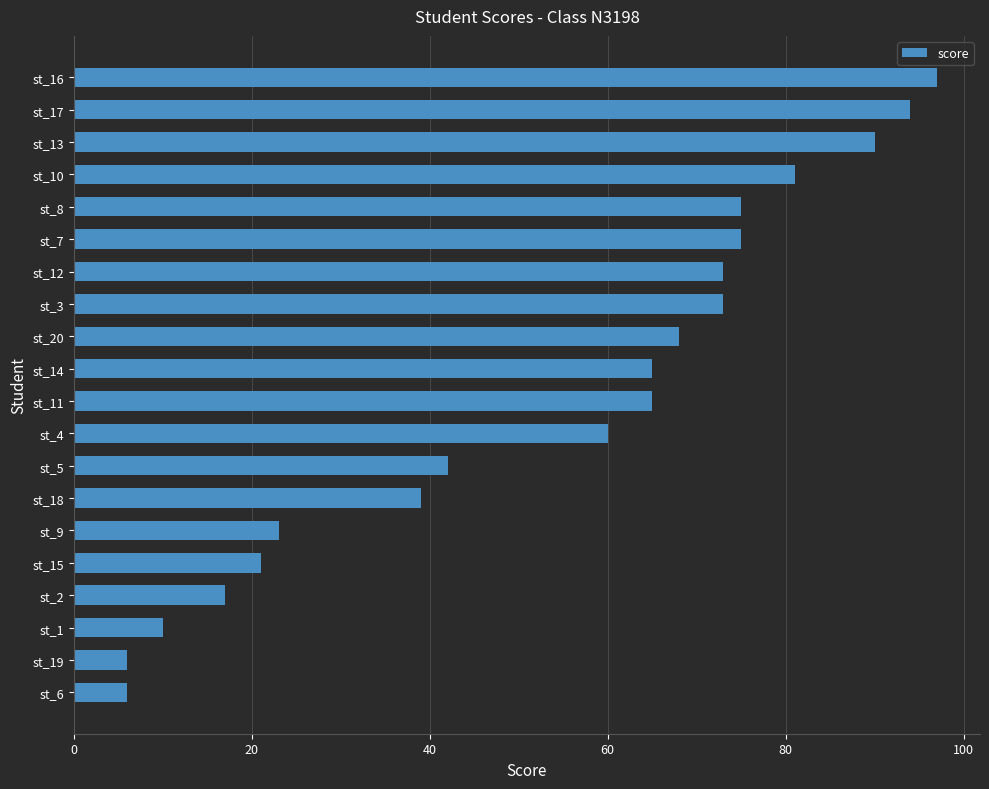

Is it true that the value at st_1 is 3?

False